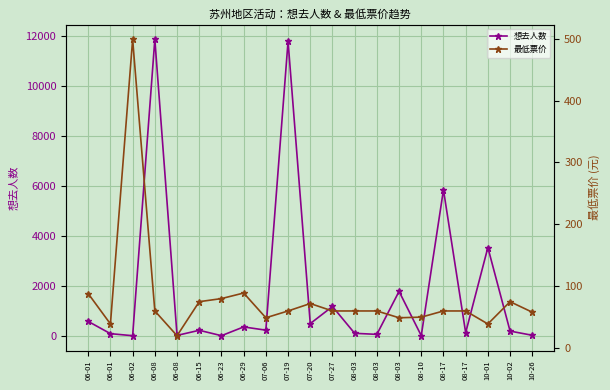

How many lines are shown in the chart?

2